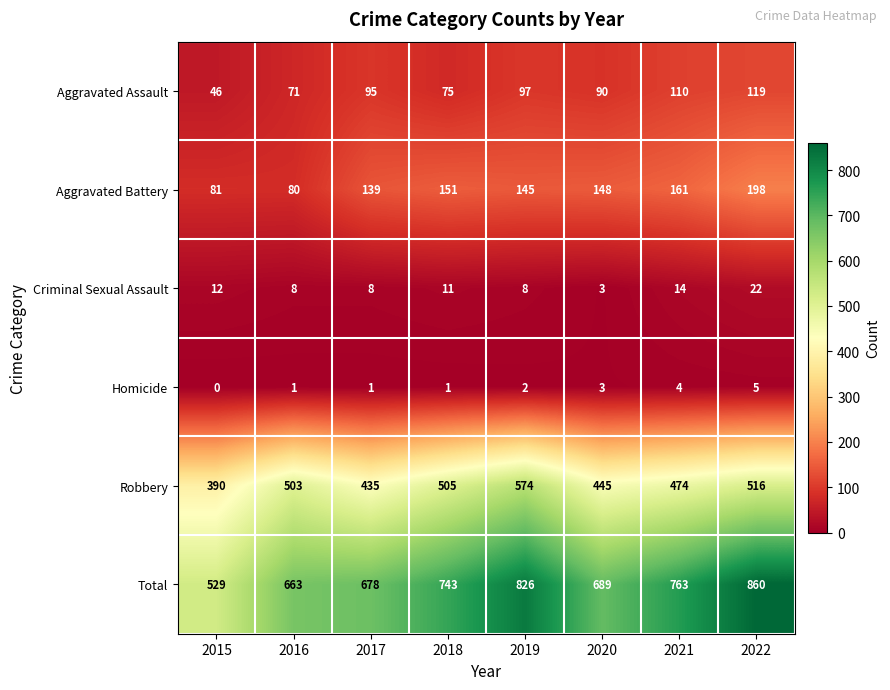

The value of Aggravated Battery at 2022 is 351. True or false?

False